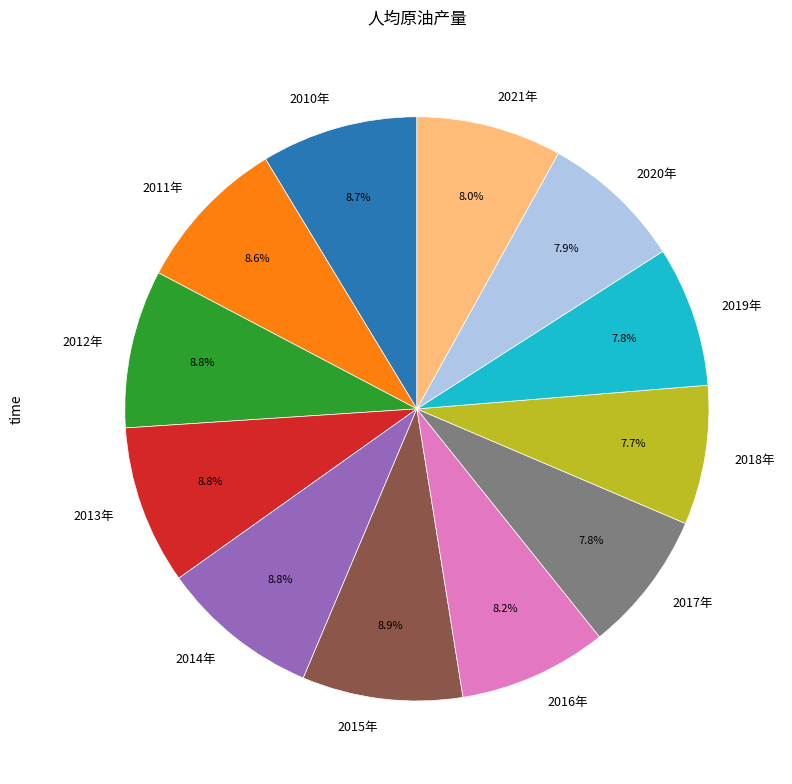

How many slices are in this pie chart?

12